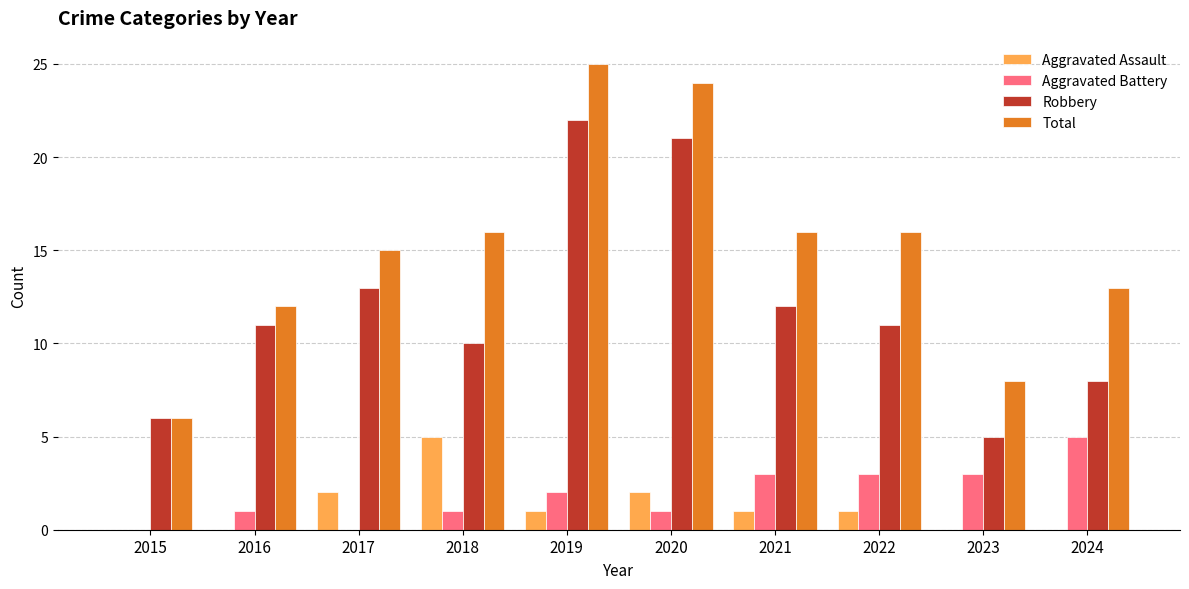

How many data points does each series have?

10